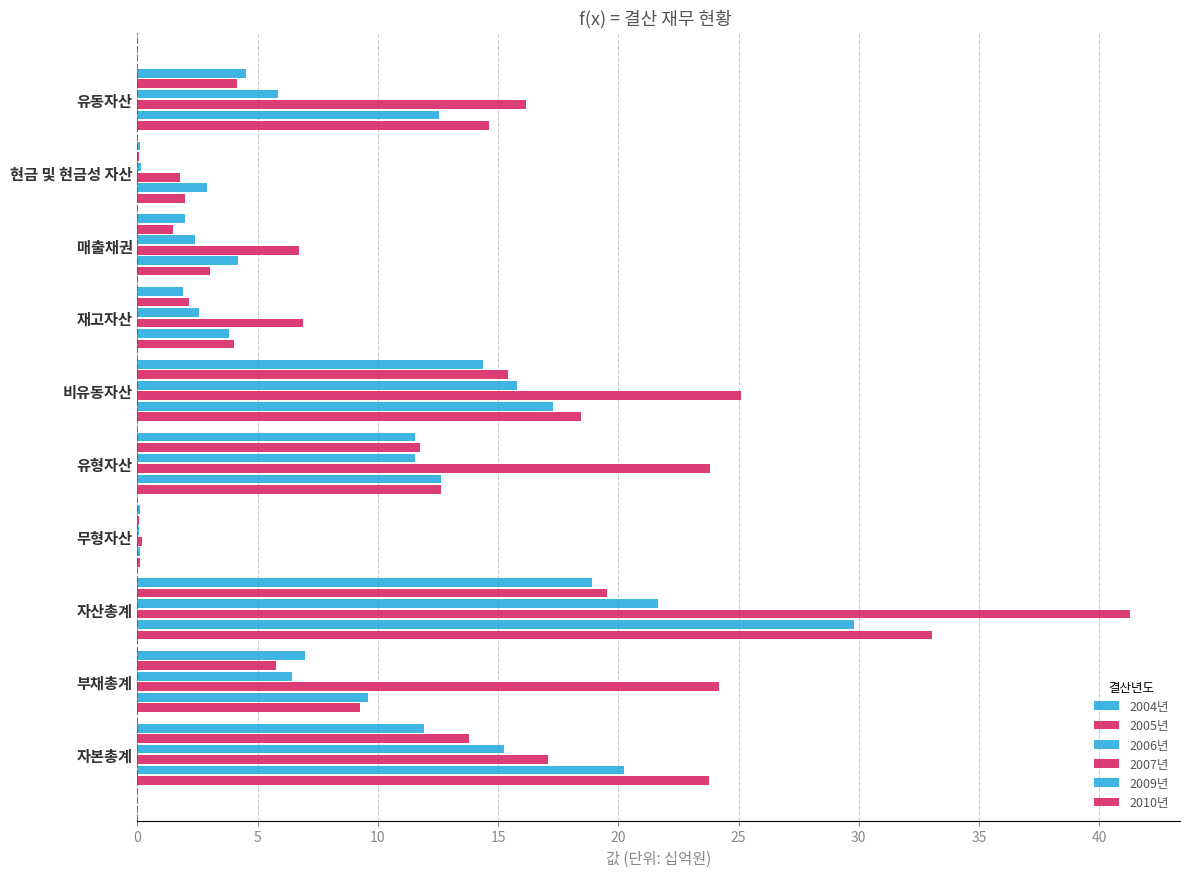

How many distinct data groups are displayed?

6